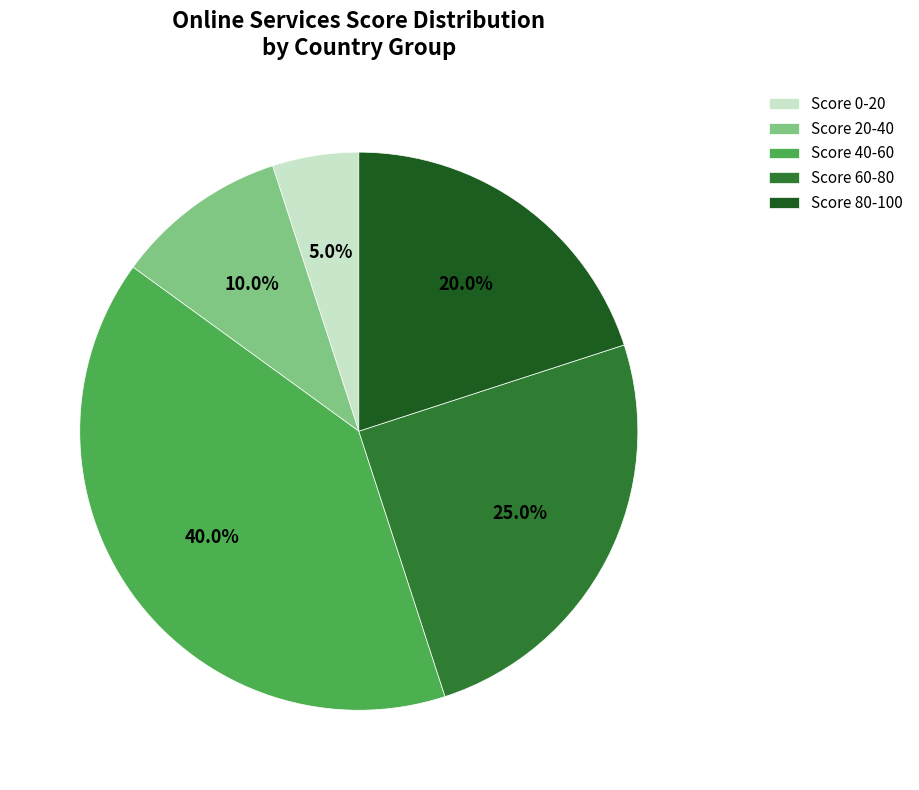

Rank the categories by value from lowest to highest.

Score 0-20, Score 20-40, Score 80-100, Score 60-80, Score 40-60